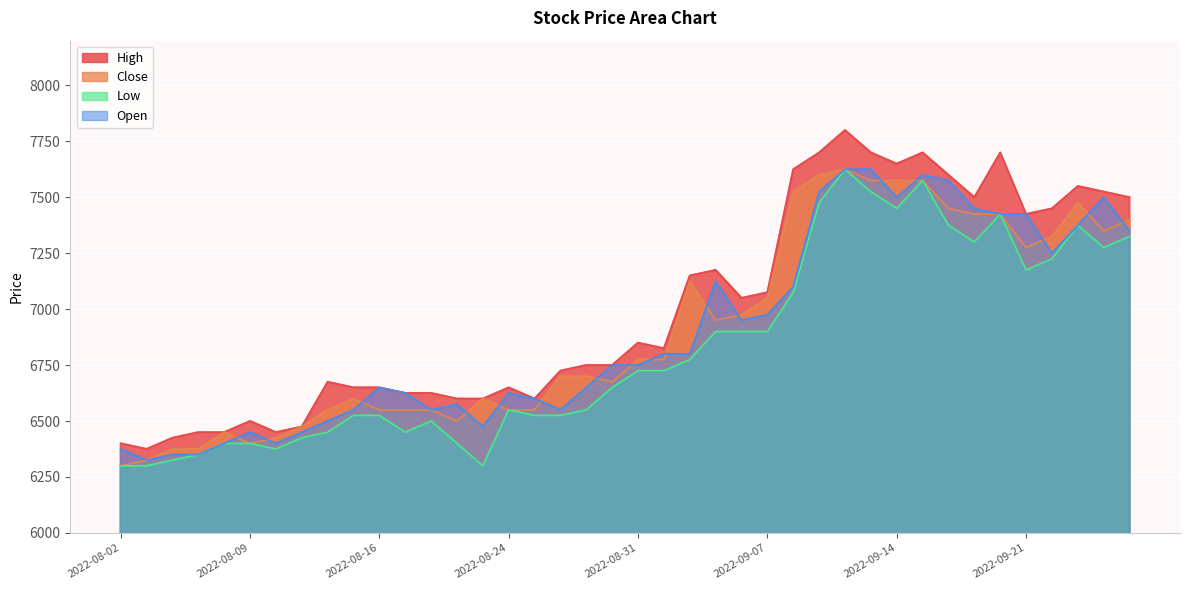

What is the label of the 22nd point from the left?

2022-09-01